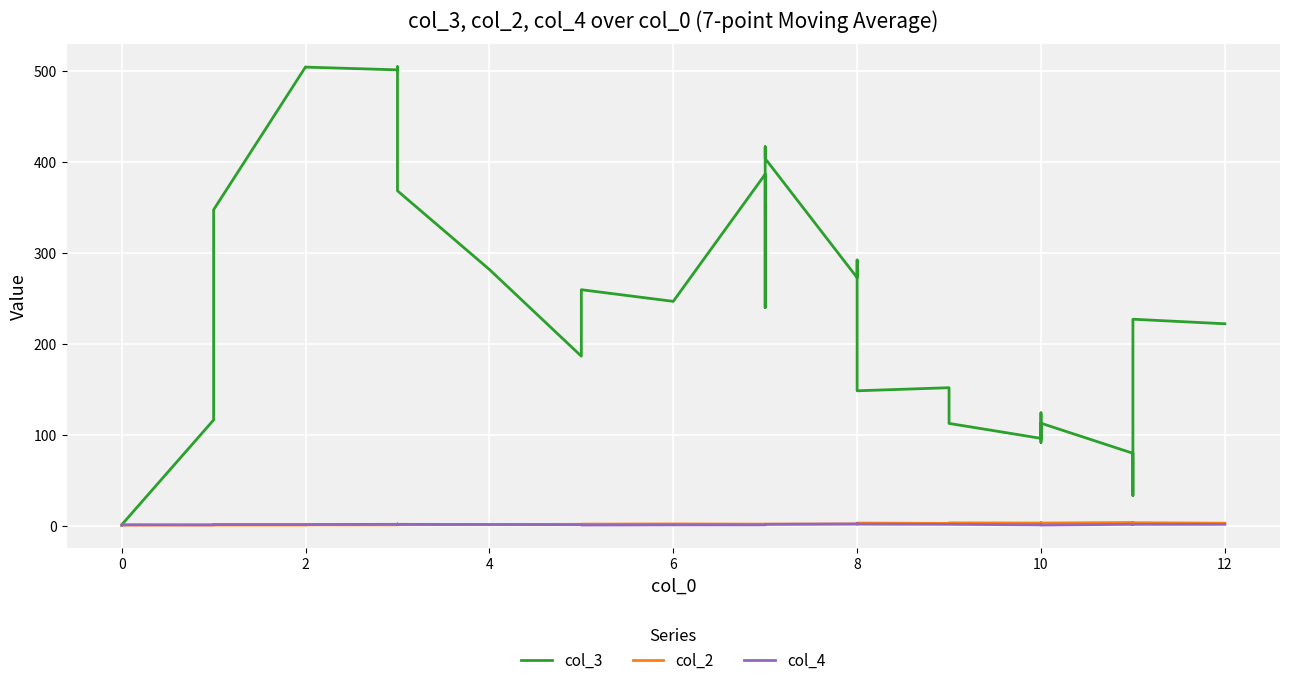

Does the chart display data point markers on the line(s)?

No